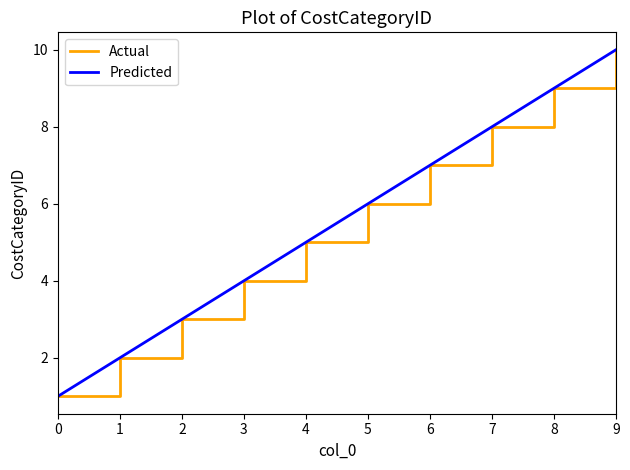

What is the difference between the maximum and minimum values?

9